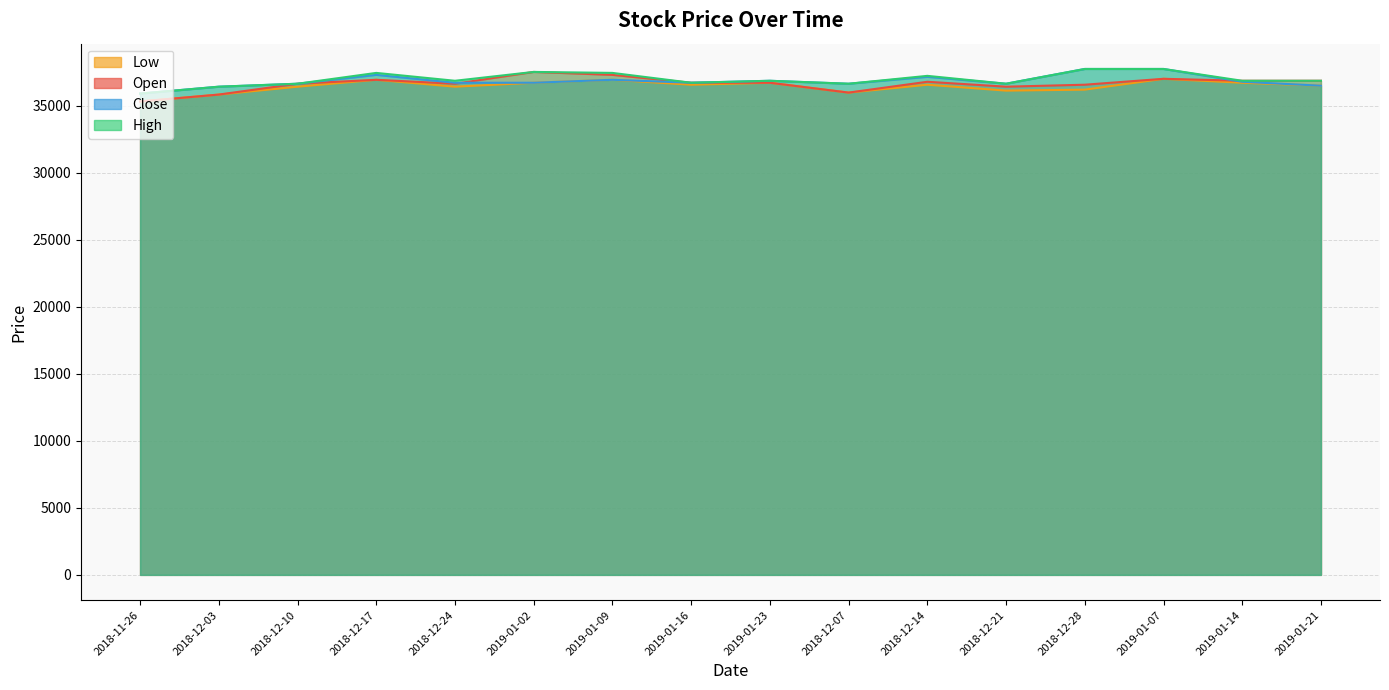

True or false: High has a value of 36406 at 2018-12-03.

True